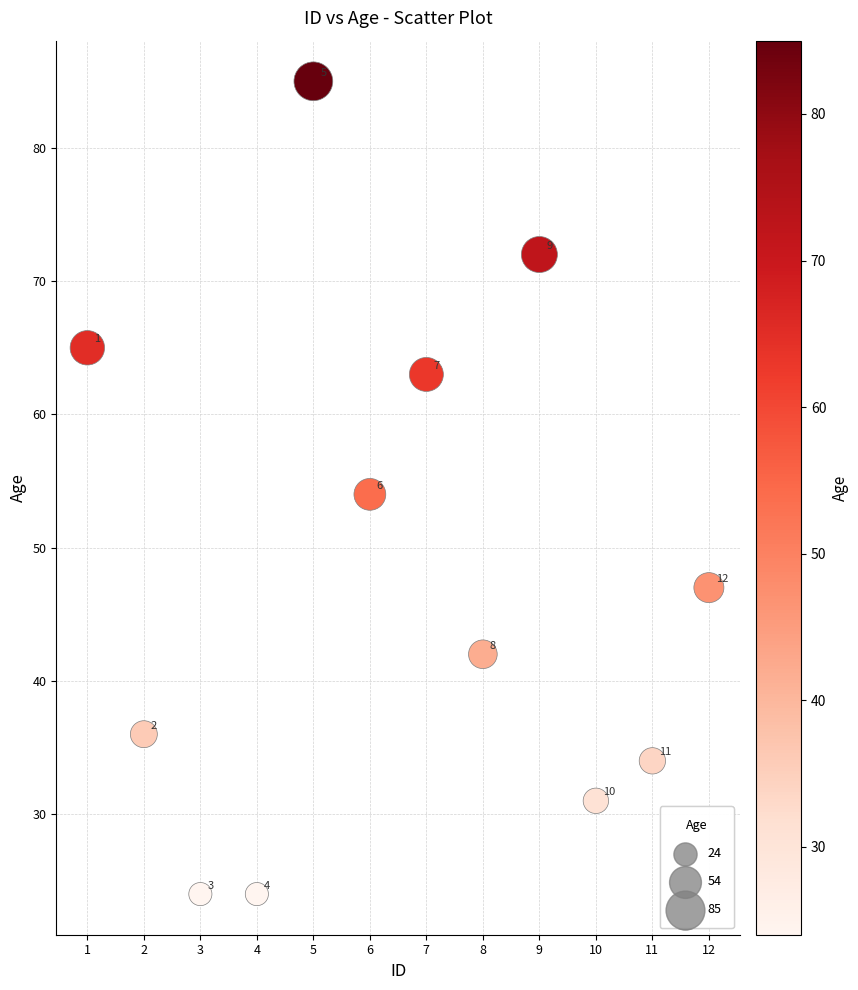

What is the average X value?

6